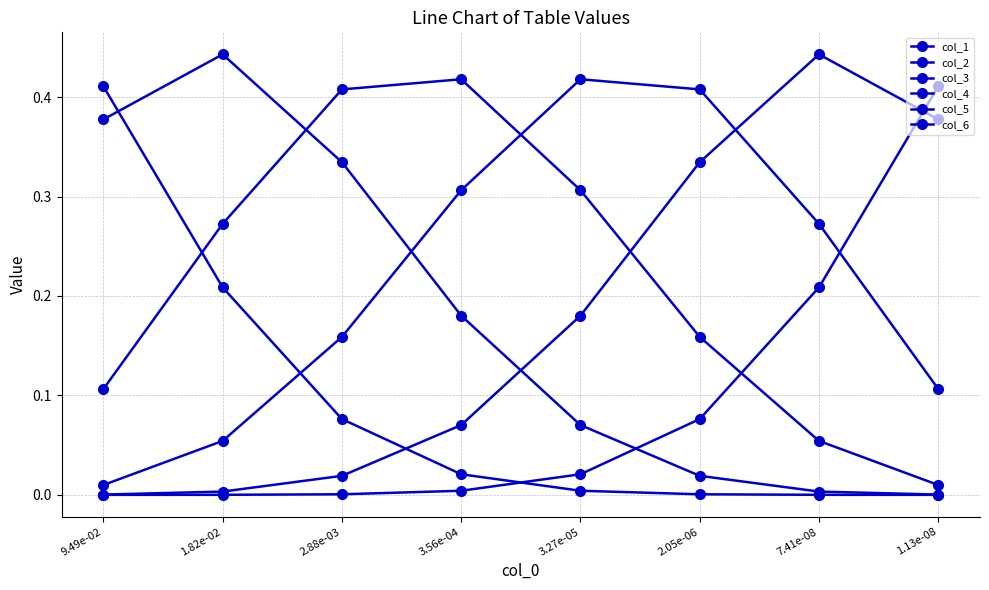

How many interior local peaks does the col_2 series have?

1